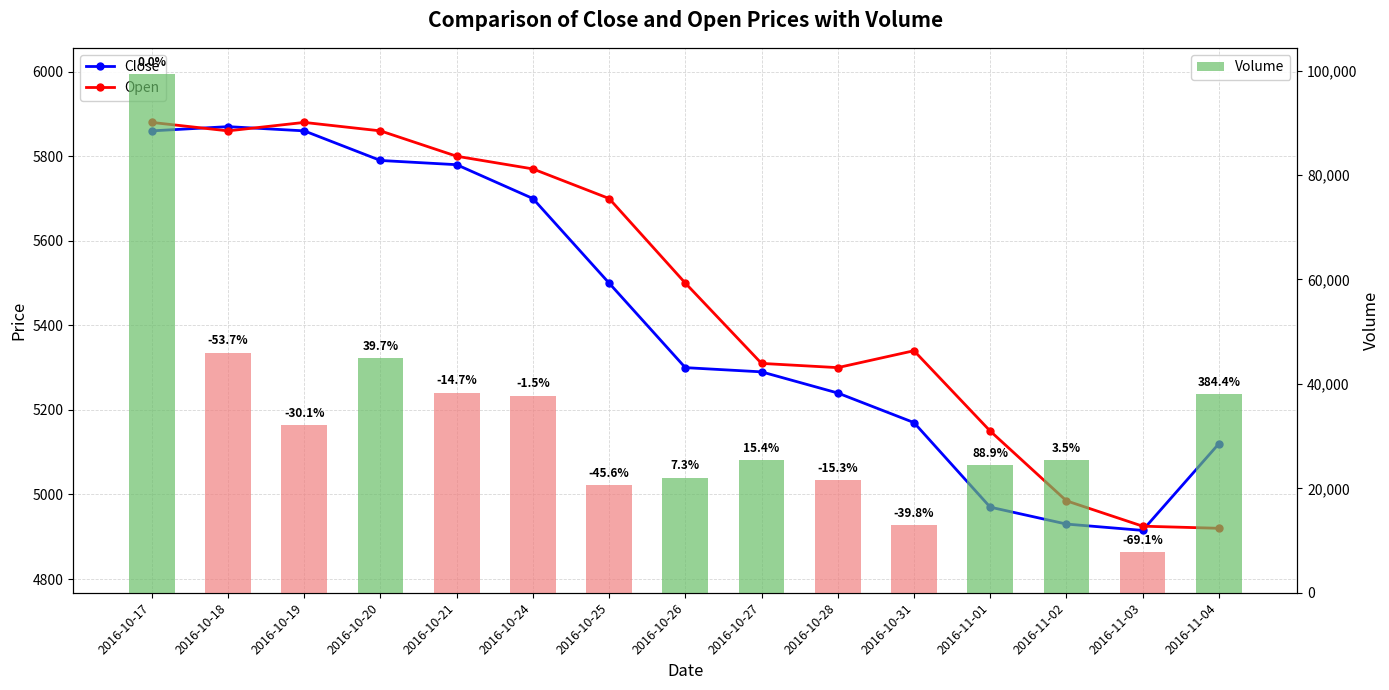

What value does the Open series have at 2016-10-24?

5770